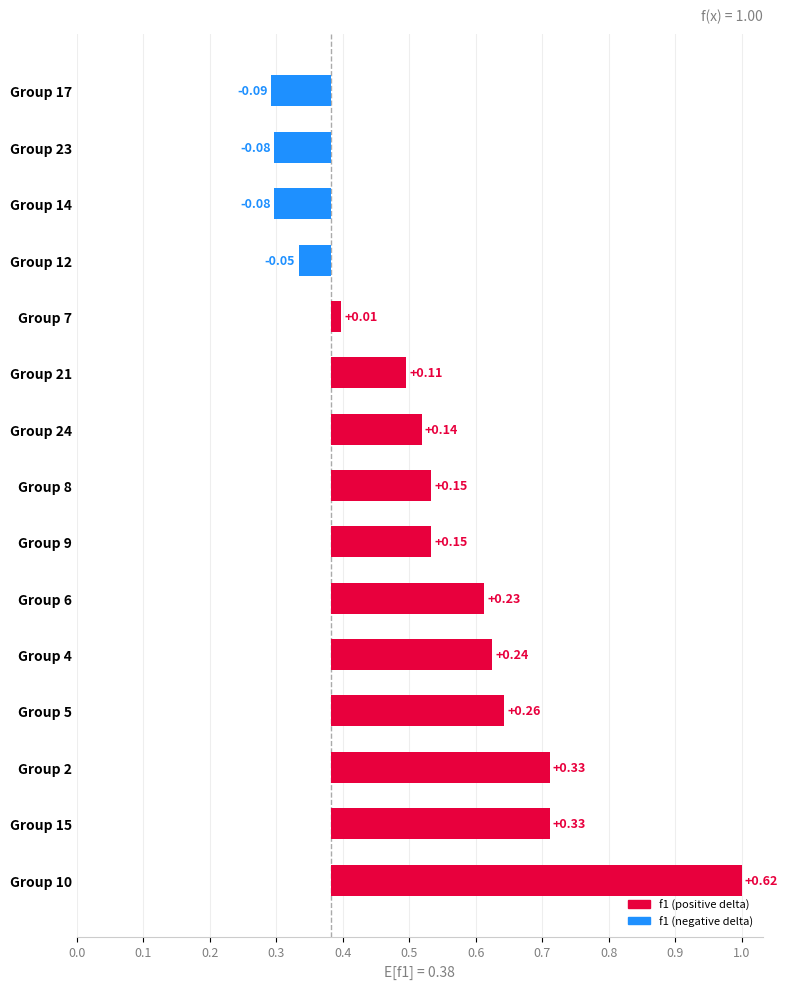

At which category is the sum across all series the highest?

10